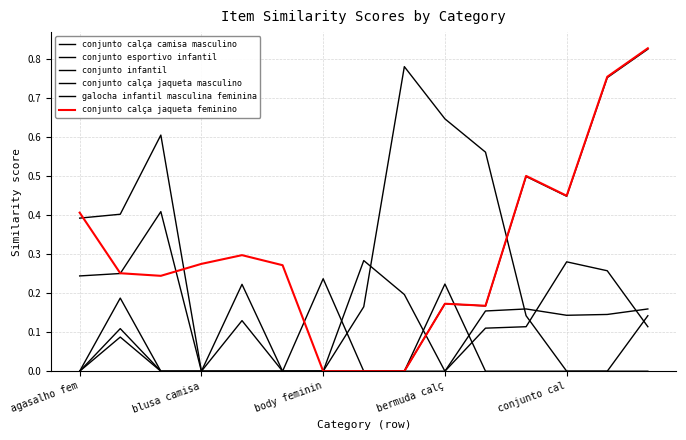

True or false: conjunto calça camisa masculino has more than 2 points higher than both neighbors.

False